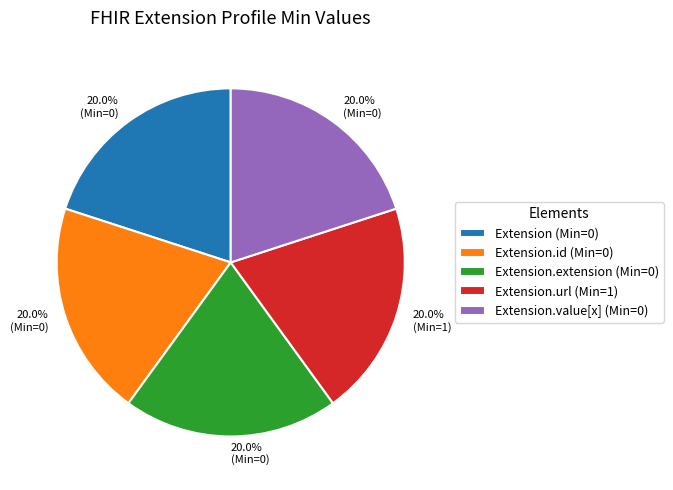

Is there any slice that represents more than half of the pie?

No